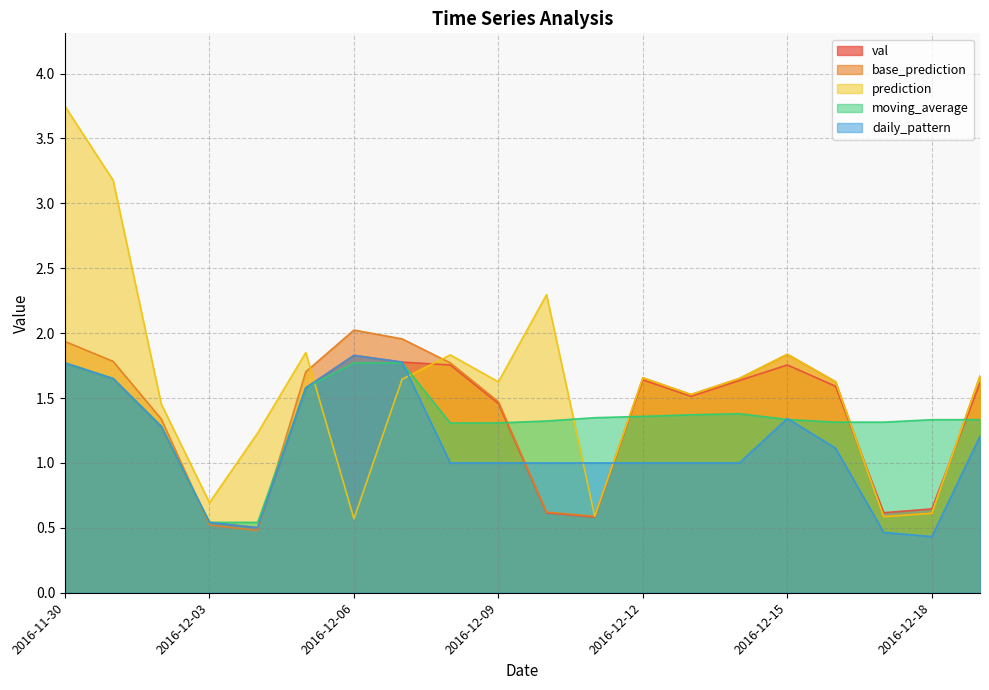

The value of daily_pattern at 2016-12-18 is 0.1. True or false?

False